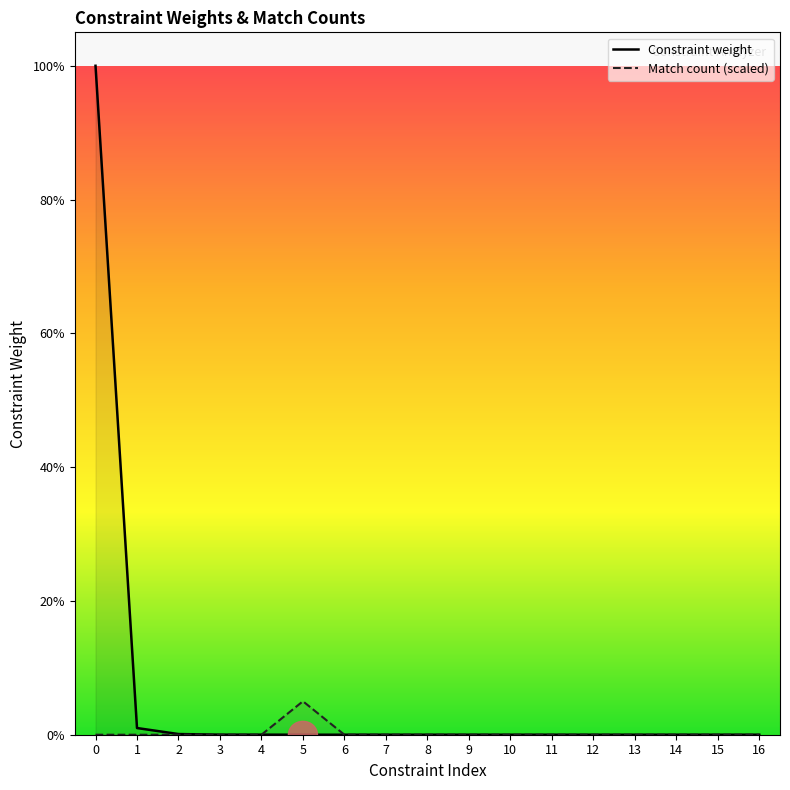

How many times do Match count (scaled) and Constraint weight cross each other?

2